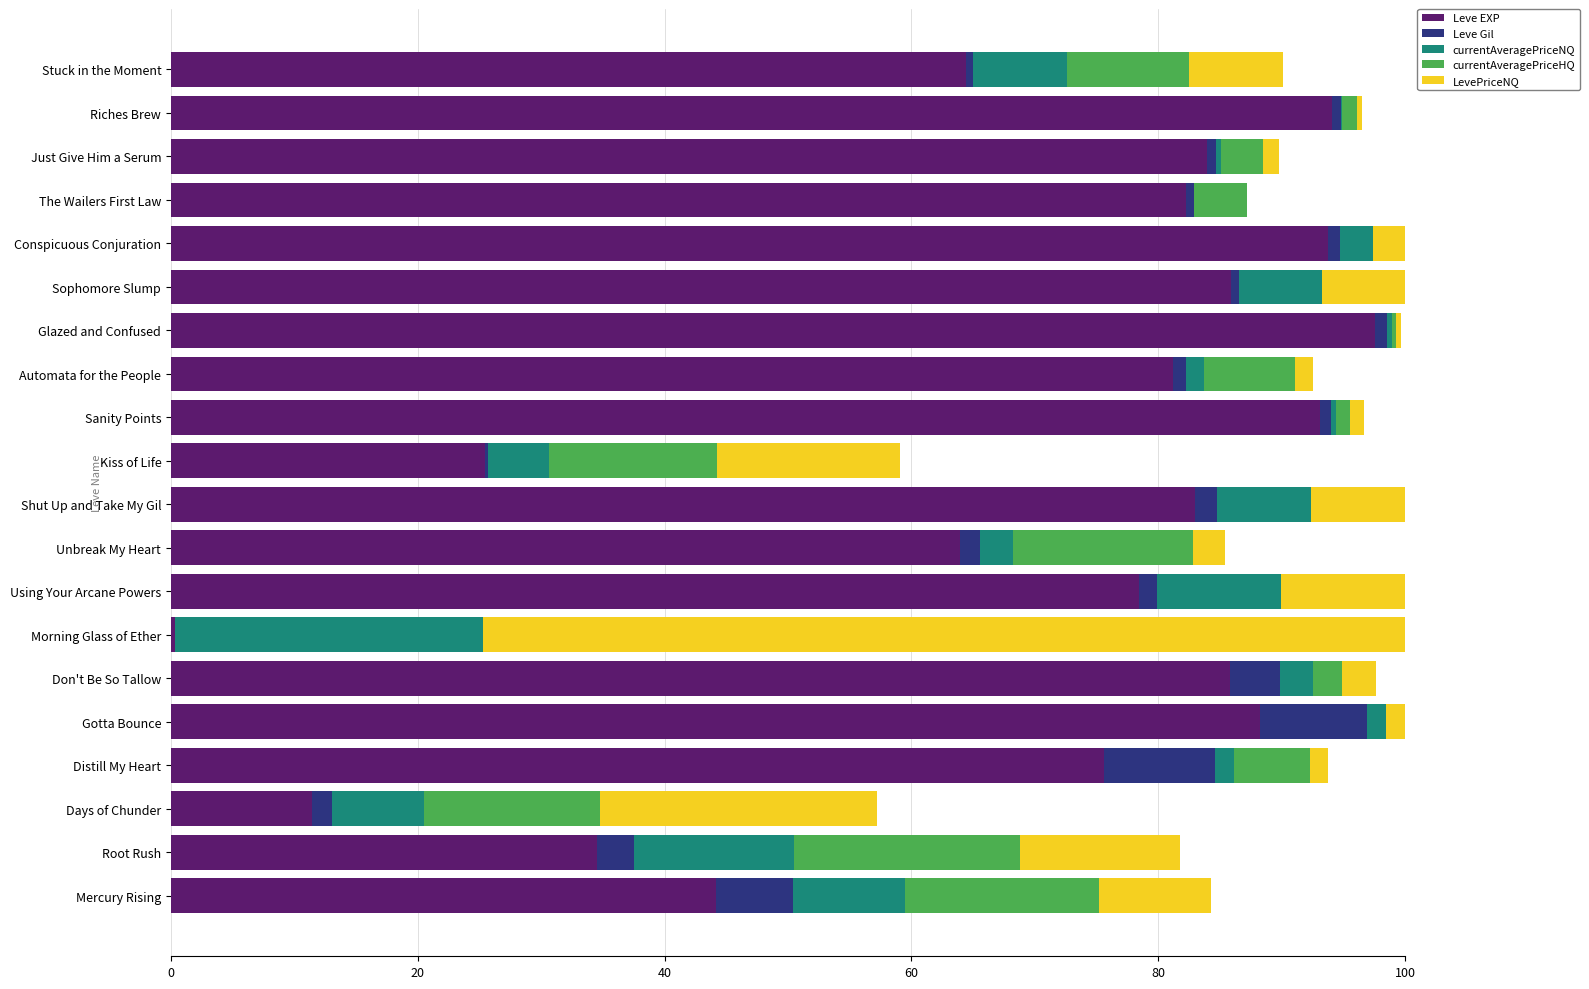

What is the sum of all Leve EXP values?

1367.2